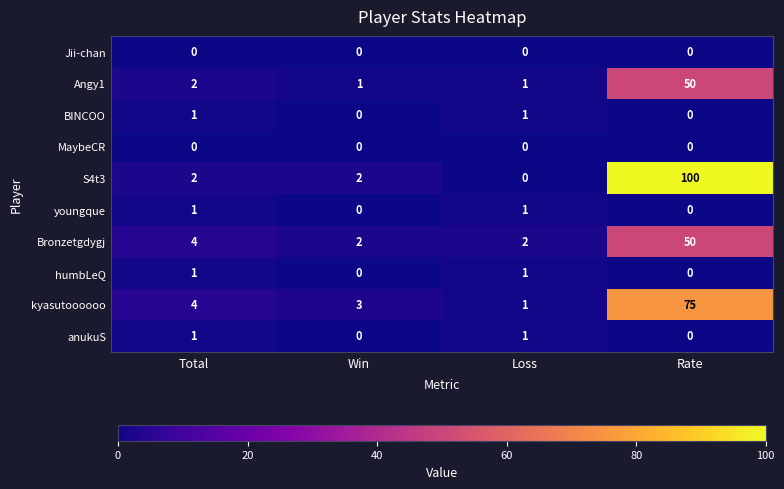

The Bronzetgdygj series shows 4 at Total. True or false?

True